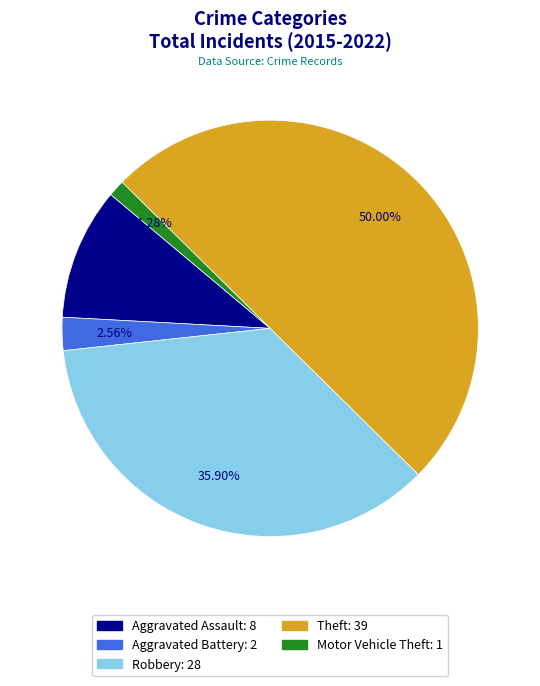

What is the total percentage of Aggravated Battery and Motor Vehicle Theft?

3.8%